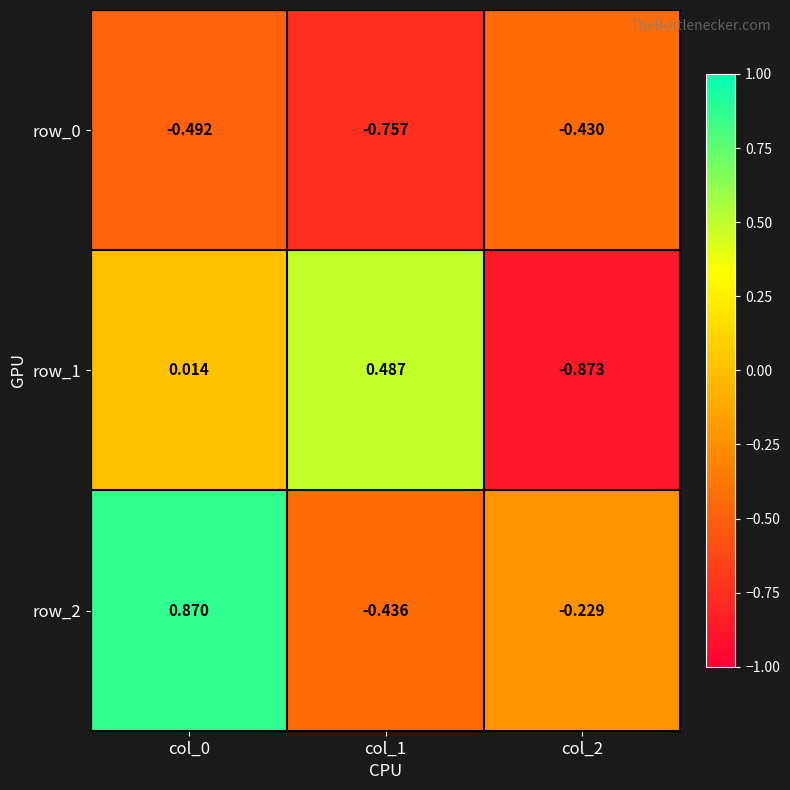

Between col_2 and col_1, which is larger?

col_2